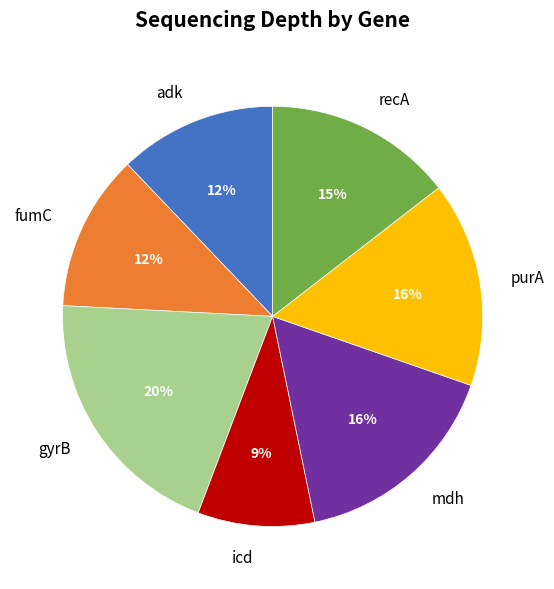

Approximately how many times larger is the value at adk compared to gyrB?

0.6